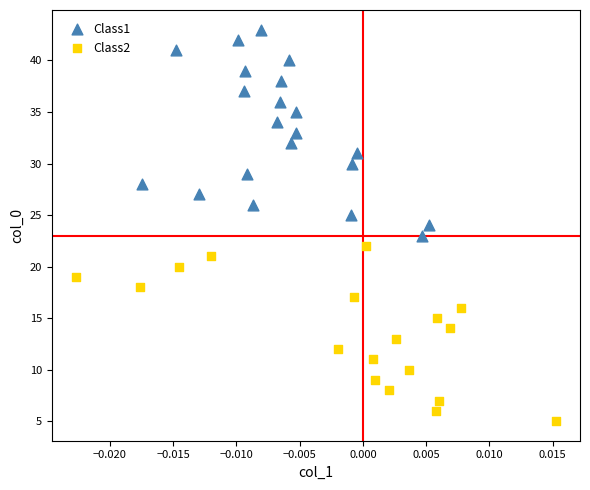

Which series has the largest Y range (max minus min)?

Class1